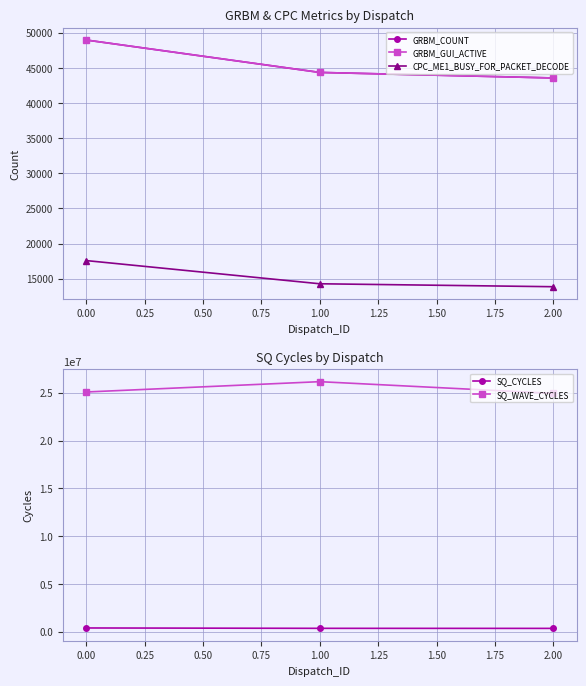

What are all the series names shown in the legend?

GRBM_COUNT, GRBM_GUI_ACTIVE, CPC_ME1_BUSY_FOR_PACKET_DECODE, SQ_CYCLES, SQ_WAVE_CYCLES